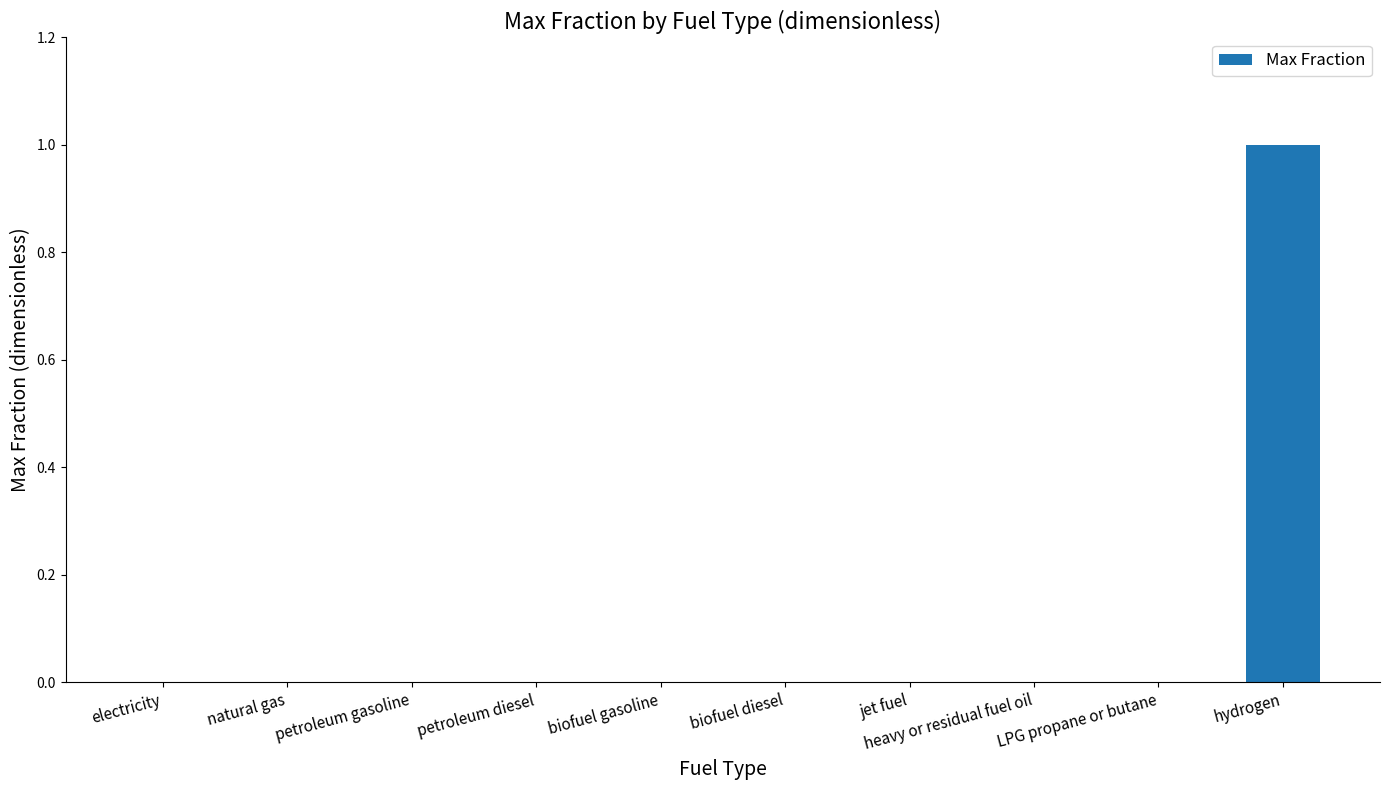

Reading right to left, extract all data points from this chart.

hydrogen=1	LPG propane or butane=0	heavy or residual fuel oil=0	jet fuel=0	biofuel diesel=0	biofuel gasoline=0	petroleum diesel=0	petroleum gasoline=0	natural gas=0	electricity=0